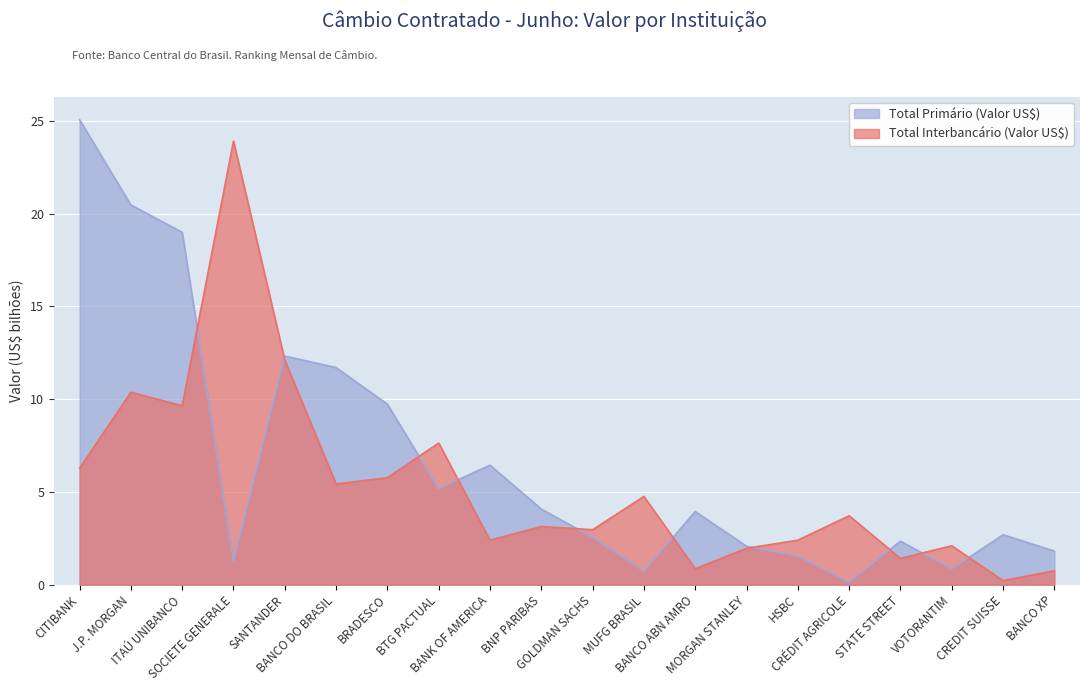

What is the maximum value for Total Interbancário (Valor US$)?

23.9